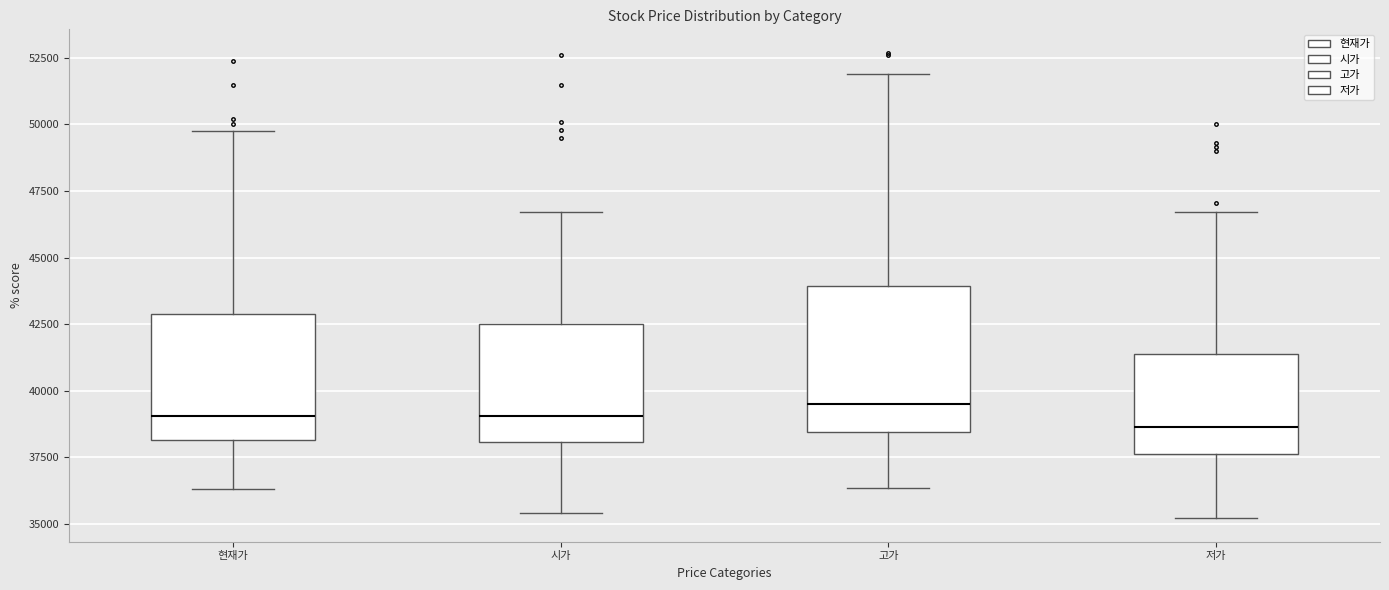

Which box is the tallest, from its lower edge to its upper edge?

고가